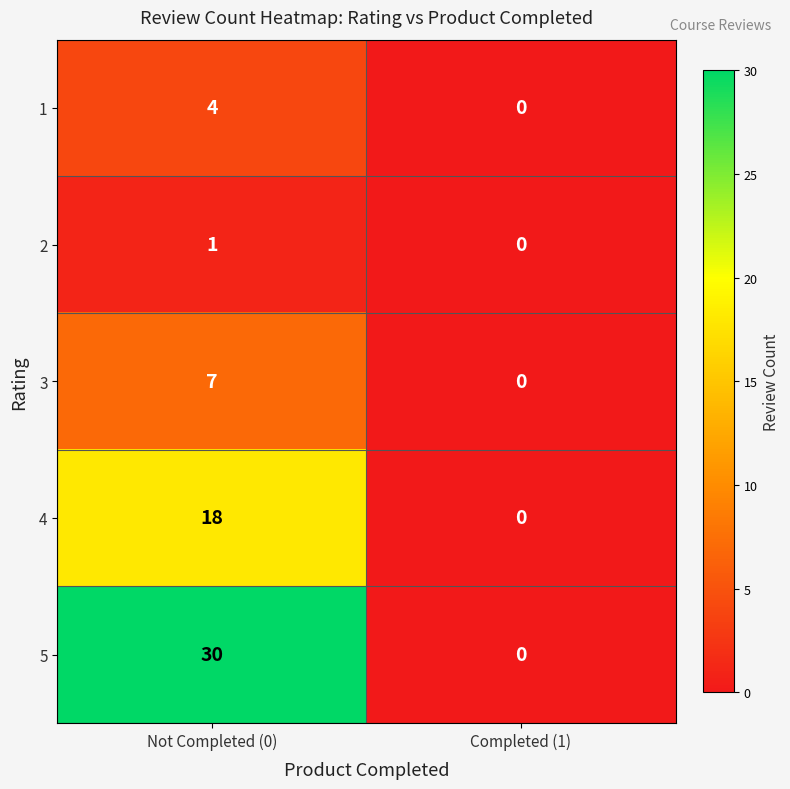

At how many categories does at least one series exceed 8?

1